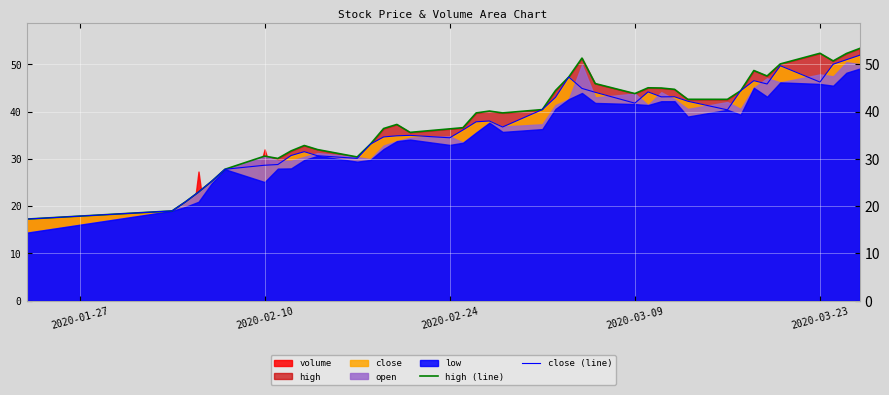

Reading left to right, transcribe all the data shown in this chart.

high (line): 17.3	19.0	20.9	23.0	25.3	27.8	30.6	30.1	31.7	32.8	32.0	30.4	33.1	36.4	37.3	35.6	36.3	36.6	39.7	40.1	39.7	40.4	44.5	47.3	51.3	45.9	43.8	45.0	45.0	44.7	42.6	42.6	44.4	48.7	47.5	50.1	52.3	50.7	52.3	53.3
close (line): 17.3	19.0	20.9	23.0	25.3	27.8	28.6	28.8	30.7	31.5	30.7	30.1	33.1	34.6	34.9	35.0	34.5	36.1	37.8	38.0	36.7	40.4	43.0	47.3	44.9	44.1	41.8	44.2	43.1	43.1	42.2	40.4	44.4	46.5	45.8	49.7	46.2	50.0	51.0	51.9